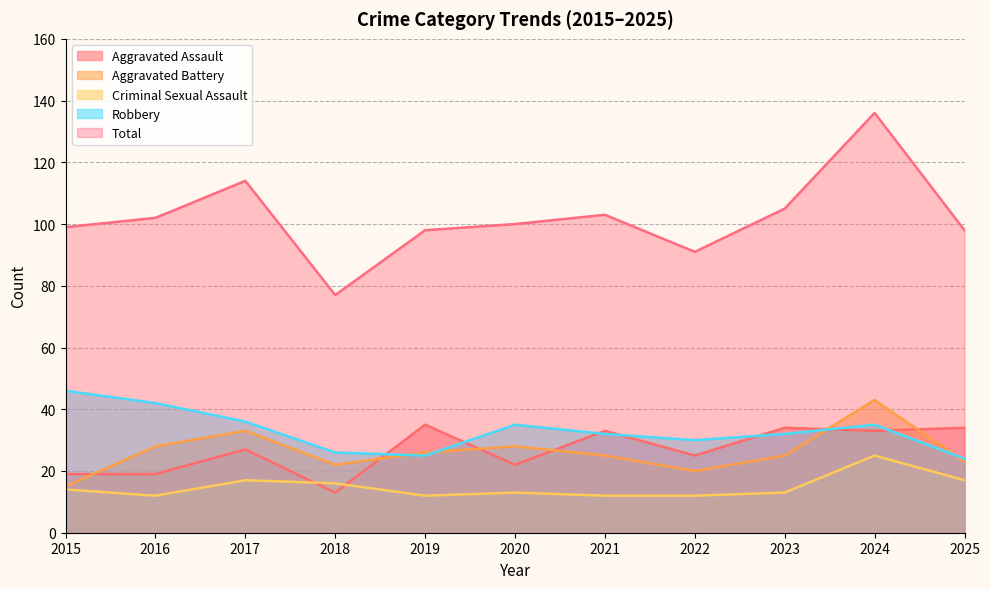

What is the sum of the Aggravated Battery values at 2015 and 2017?

48